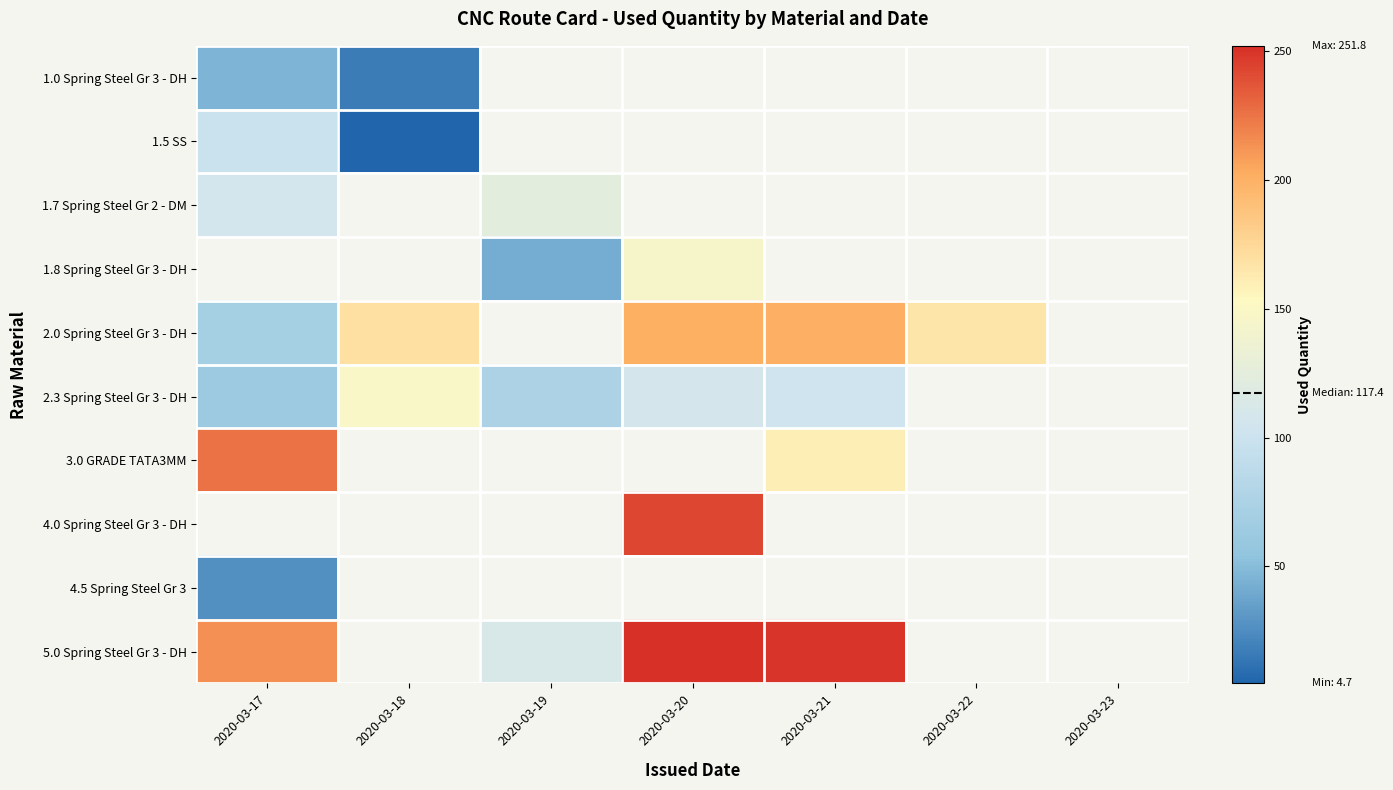

The 1.0 Spring Steel Gr 3 - DH series shows 6.5 at 2020-03-18. True or false?

False